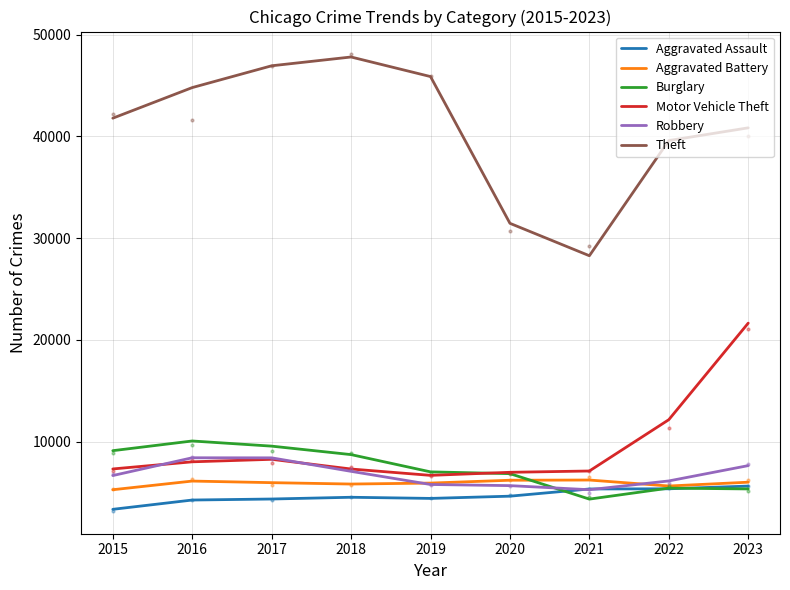

Reading left to right, what are all the values shown in this chart?

Aggravated Assault: 2015=3335	2016=4248	2017=4348	2018=4520	2019=4407	2020=4627	2021=5334	2022=5353	2023=5620
Aggravated Battery: 2015=5261	2016=6112	2017=5956	2018=5820	2019=5914	2020=6194	2021=6214	2022=5627	2023=6001
Burglary: 2015=9100	2016=10053	2017=9546	2018=8713	2019=7016	2020=6842	2021=4339	2022=5418	2023=5339
Motor Vehicle Theft: 2015=7303	2016=8005	2017=8250	2018=7297	2019=6673	2020=6974	2021=7102	2022=12146	2023=21639
Robbery: 2015=6655	2016=8402	2017=8395	2018=7068	2019=5776	2020=5664	2021=5262	2022=6125	2023=7631
Theft: 2015=41785	2016=44794	2017=46937	2018=47801	2019=45876	2020=31450	2021=28264	2022=39585	2023=40837